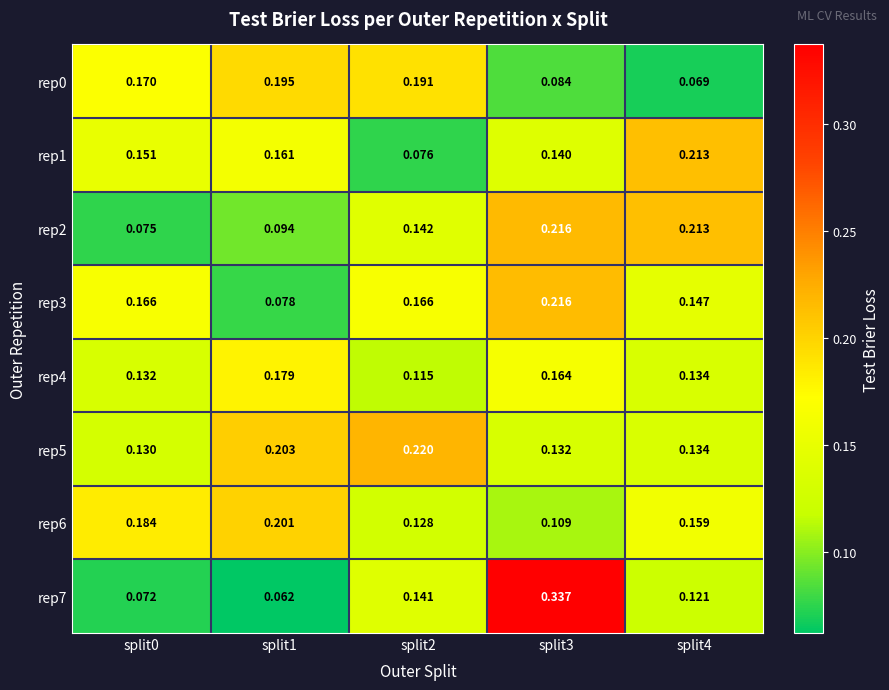

Is the value of rep1 at split1 greater than the value of rep7 at split2?

Yes